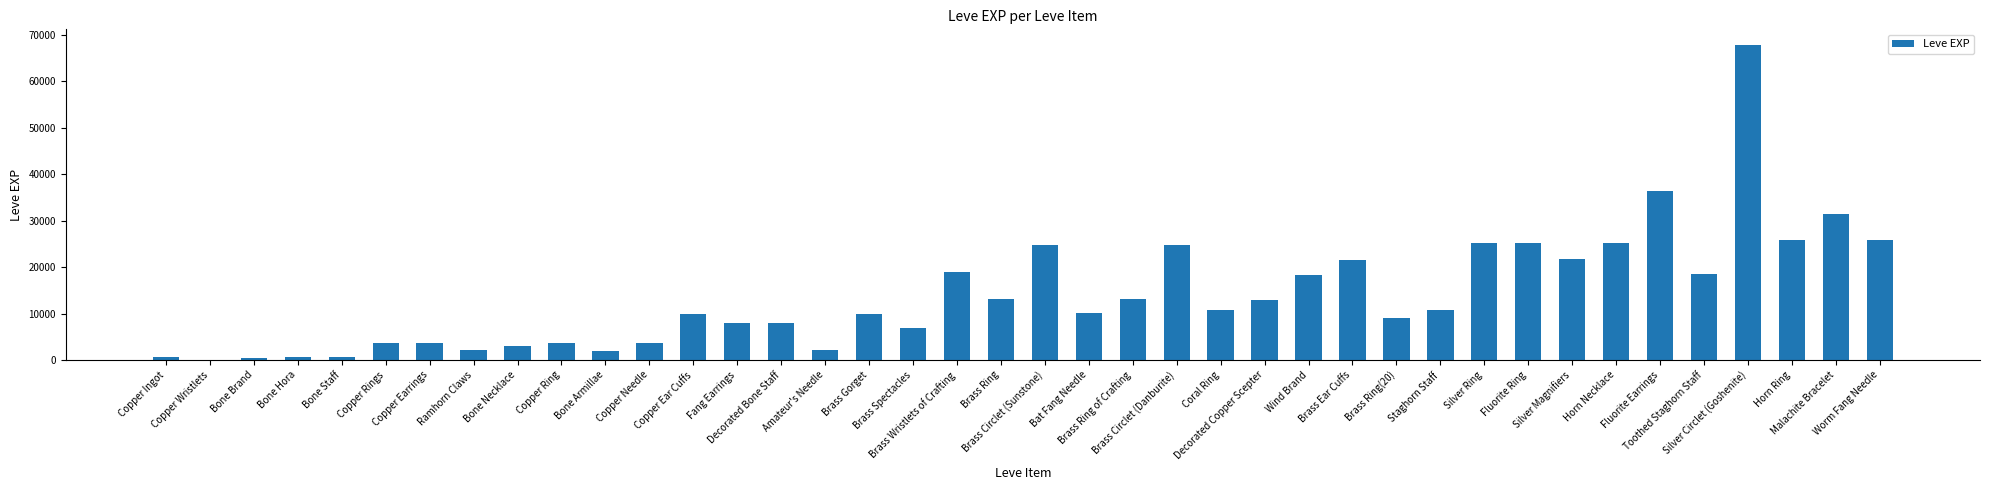

What is the sum of all values?

560181